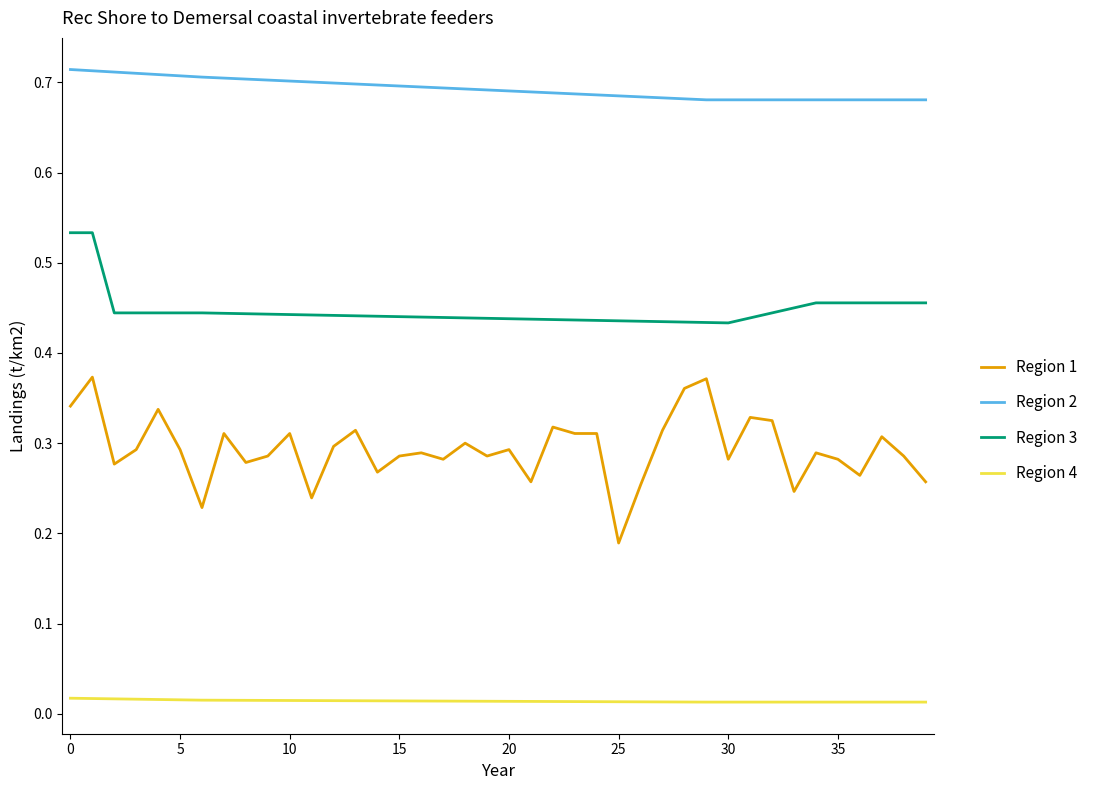

Rank the series by their average value, from highest to lowest.

Region 2, Region 3, Region 1, Region 4